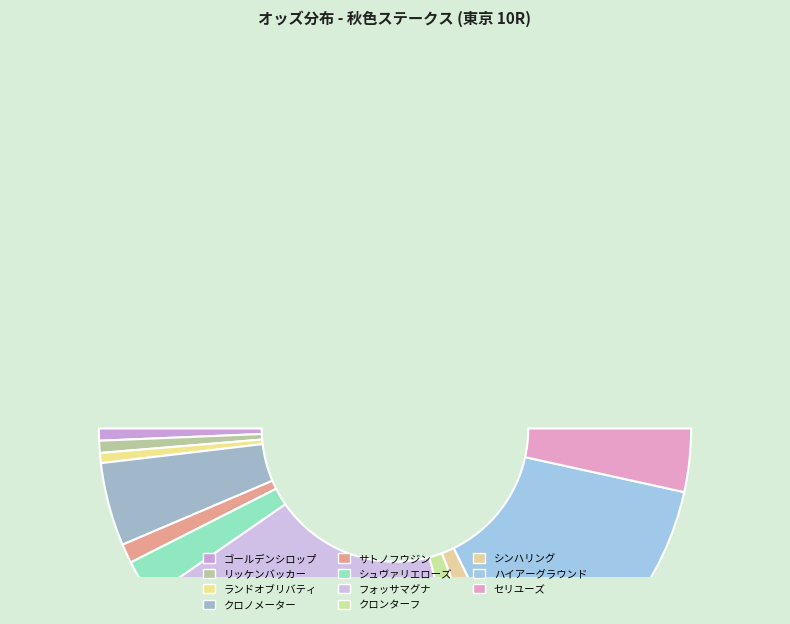

To the nearest percent, what portion does クロノメーター represent?

9%